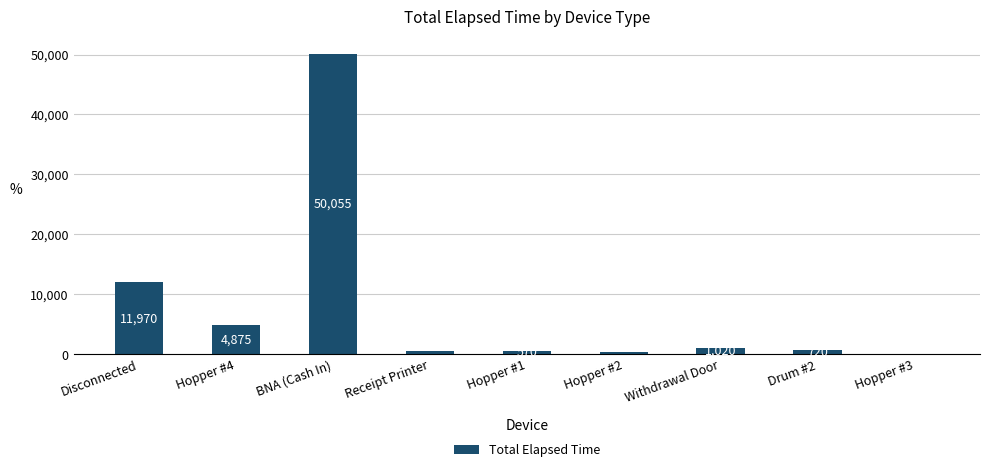

Reading right to left, transcribe all the data shown in this chart.

Hopper #3=15	Drum #2=720	Withdrawal Door=1020	Hopper #2=345	Hopper #1=570	Receipt Printer=450	BNA (Cash In)=50055	Hopper #4=4875	Disconnected=11970